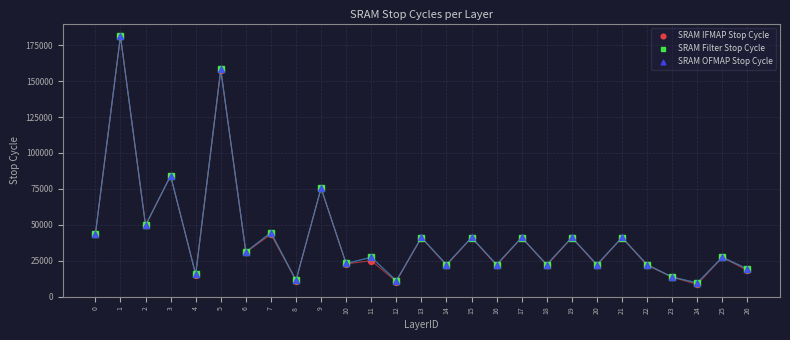

What are all the series names shown in the legend?

SRAM IFMAP Stop Cycle, SRAM Filter Stop Cycle, SRAM OFMAP Stop Cycle